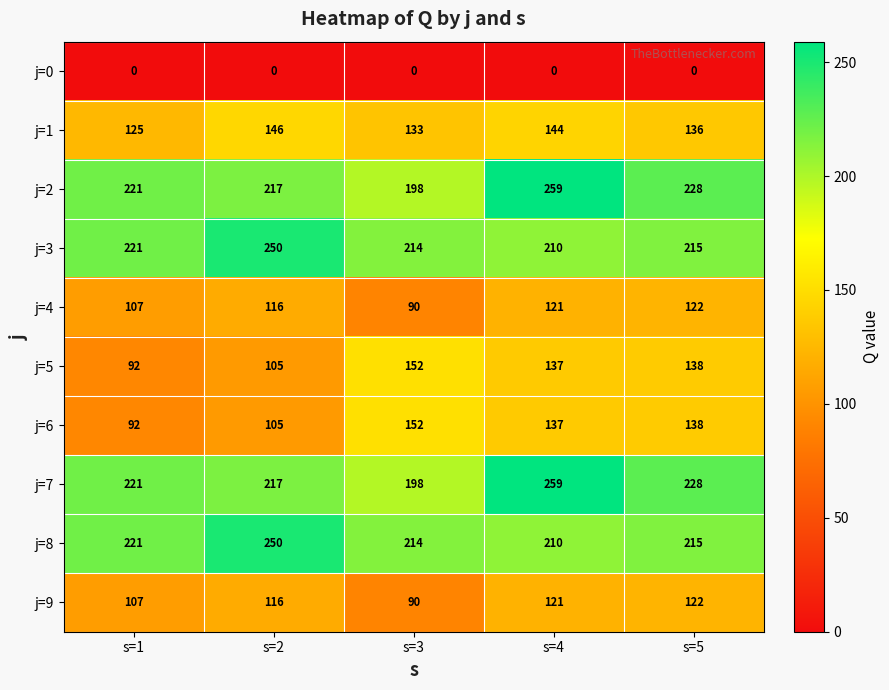

At which label is j=7 closest to 228?

s=5